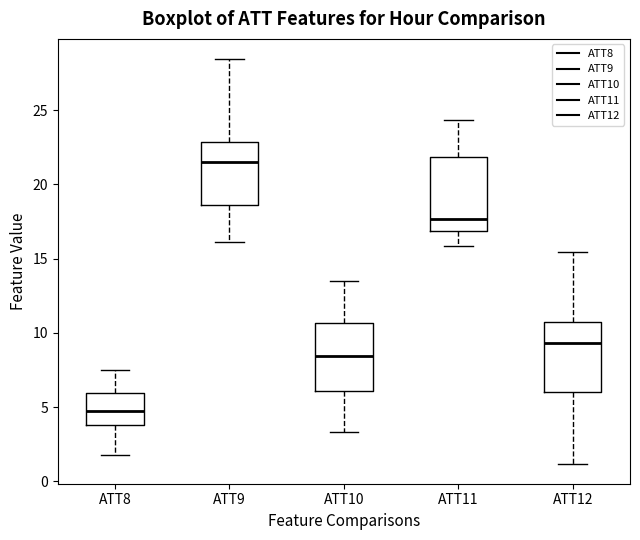

Which box has the lowest median line?

ATT8